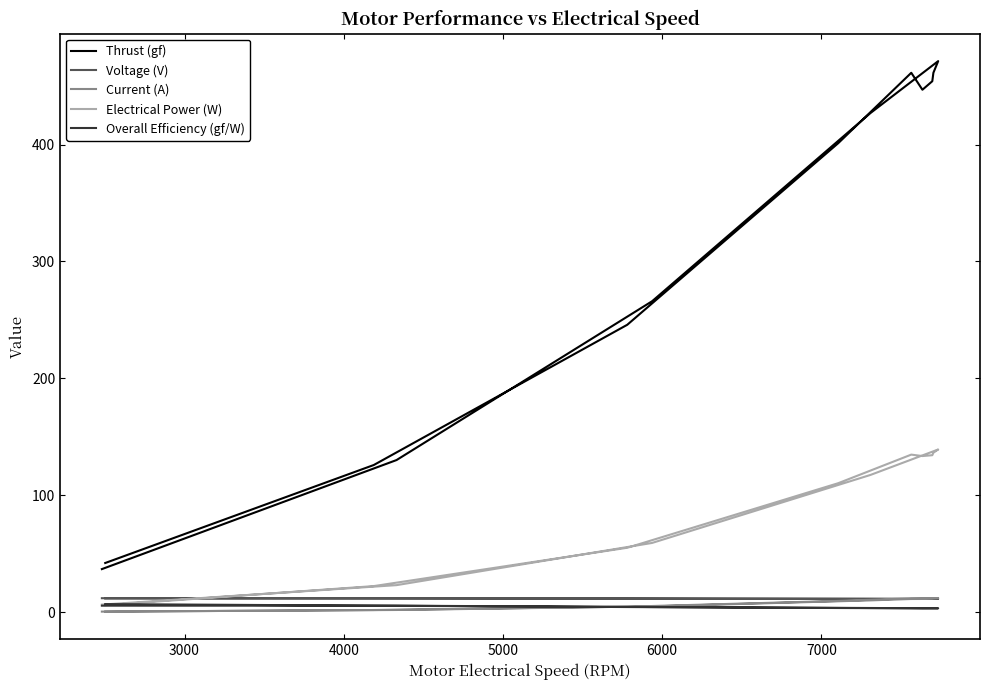

Reading left to right, extract all data points from this chart.

Thrust (gf): 36.9	130.2	266.0	427.0	471.4	461.4	454.2	446.9	461.4	401.1	245.9	125.9	42.1
Voltage (V): 12.0	12.0	11.8	11.6	11.4	11.4	11.4	11.4	11.3	11.4	11.6	11.8	11.8
Current (A): 0.6	2.0	5.0	10.2	12.2	12.0	11.8	11.8	11.9	9.7	4.8	1.9	0.5
Electrical Power (W): 6.5	23.2	59.3	117.5	139.2	136.5	134.3	133.6	134.8	110.4	55.1	22.4	6.0
Overall Efficiency (gf/W): 5.6	5.6	4.5	3.6	3.4	3.4	3.4	3.3	3.4	3.6	4.5	5.6	7.0